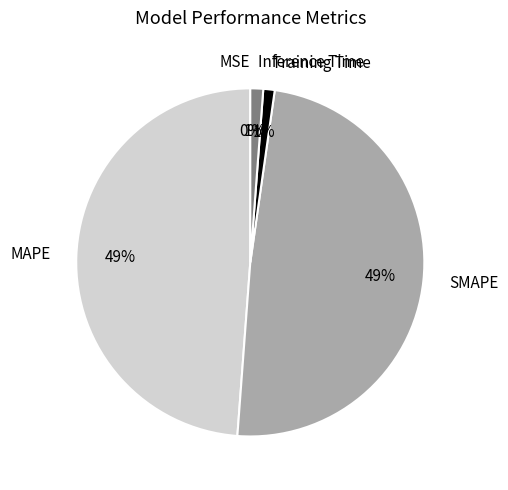

To the nearest percent, what portion does Training Time represent?

1%